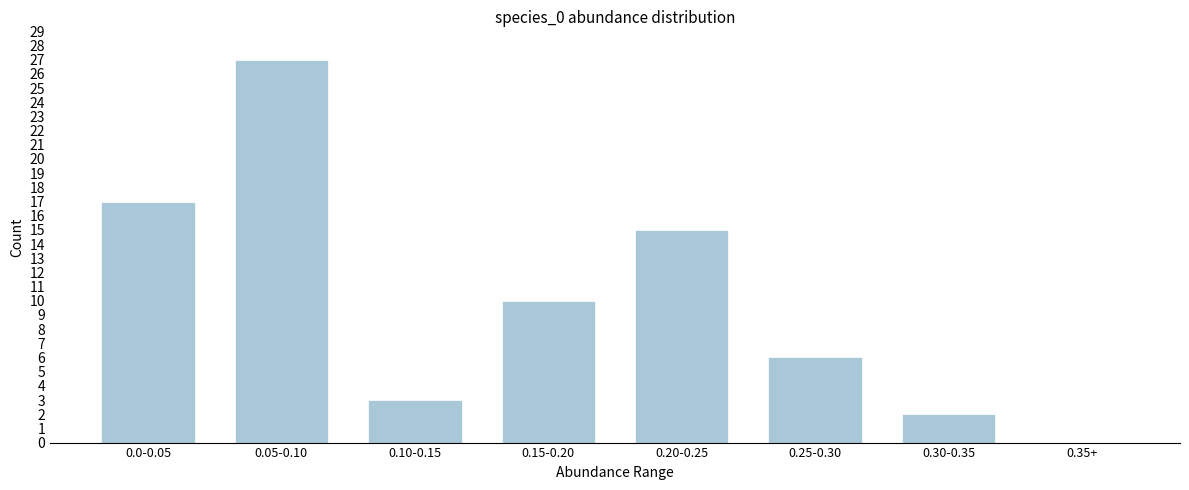

Reading left to right, extract all data points from this chart.

0.0-0.05=17	0.05-0.10=27	0.10-0.15=3	0.15-0.20=10	0.20-0.25=15	0.25-0.30=6	0.30-0.35=2	0.35+=0